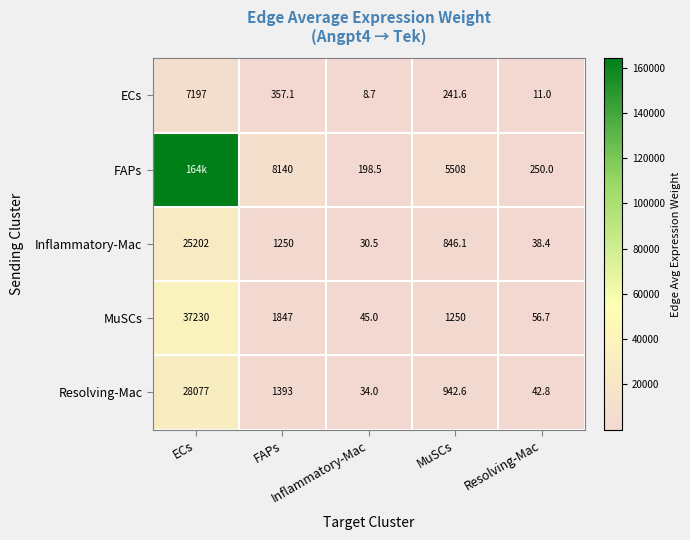

Which series has the largest range (max minus min)?

FAPs